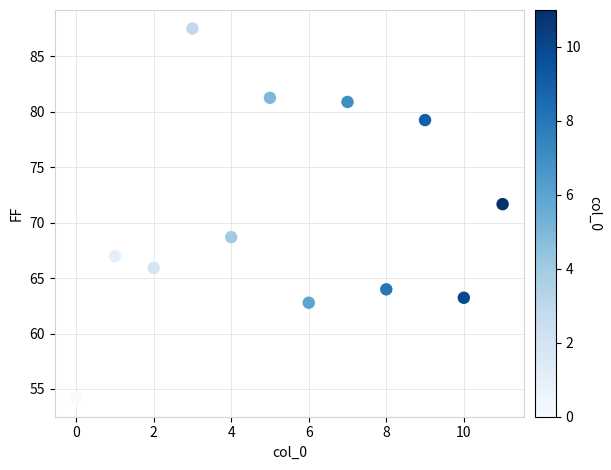

What is the average Y value?

70.5